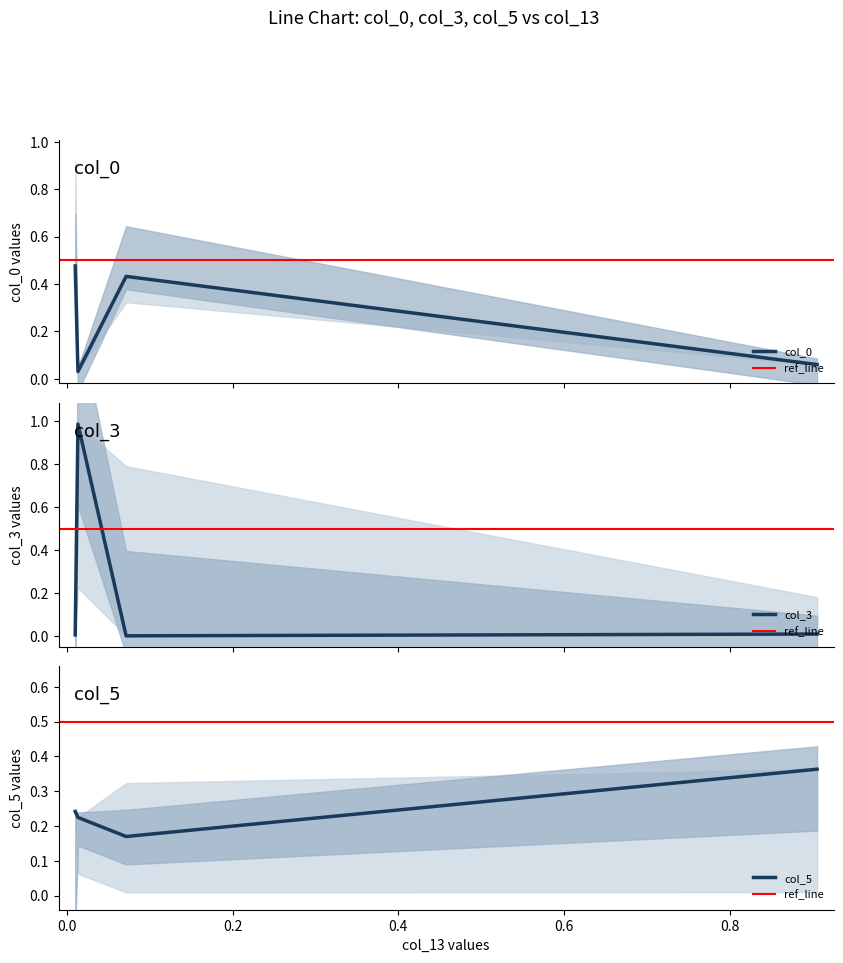

Rank the series at 0.0712954895784465 from highest to lowest value.

col_0, col_5, col_3